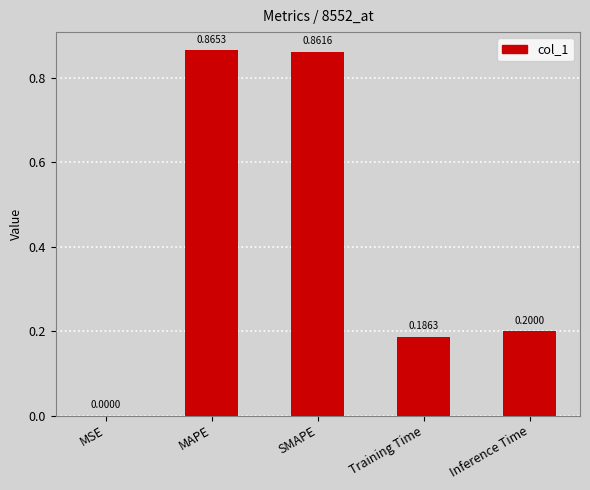

Which label corresponds to the largest value in the chart?

MAPE